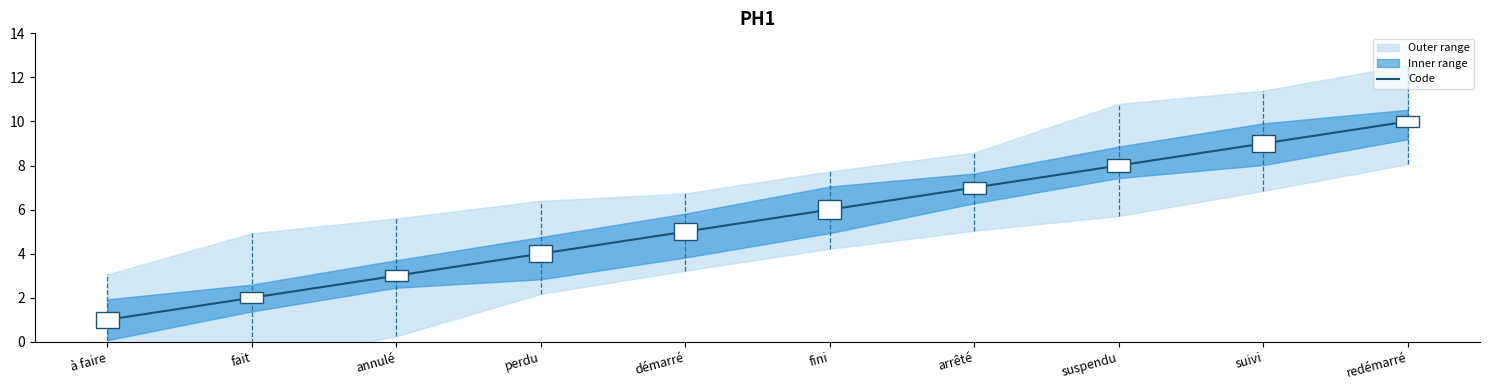

List the labels in order of value, largest first.

redémarré, suivi, suspendu, arrêté, fini, démarré, perdu, annulé, fait, à faire